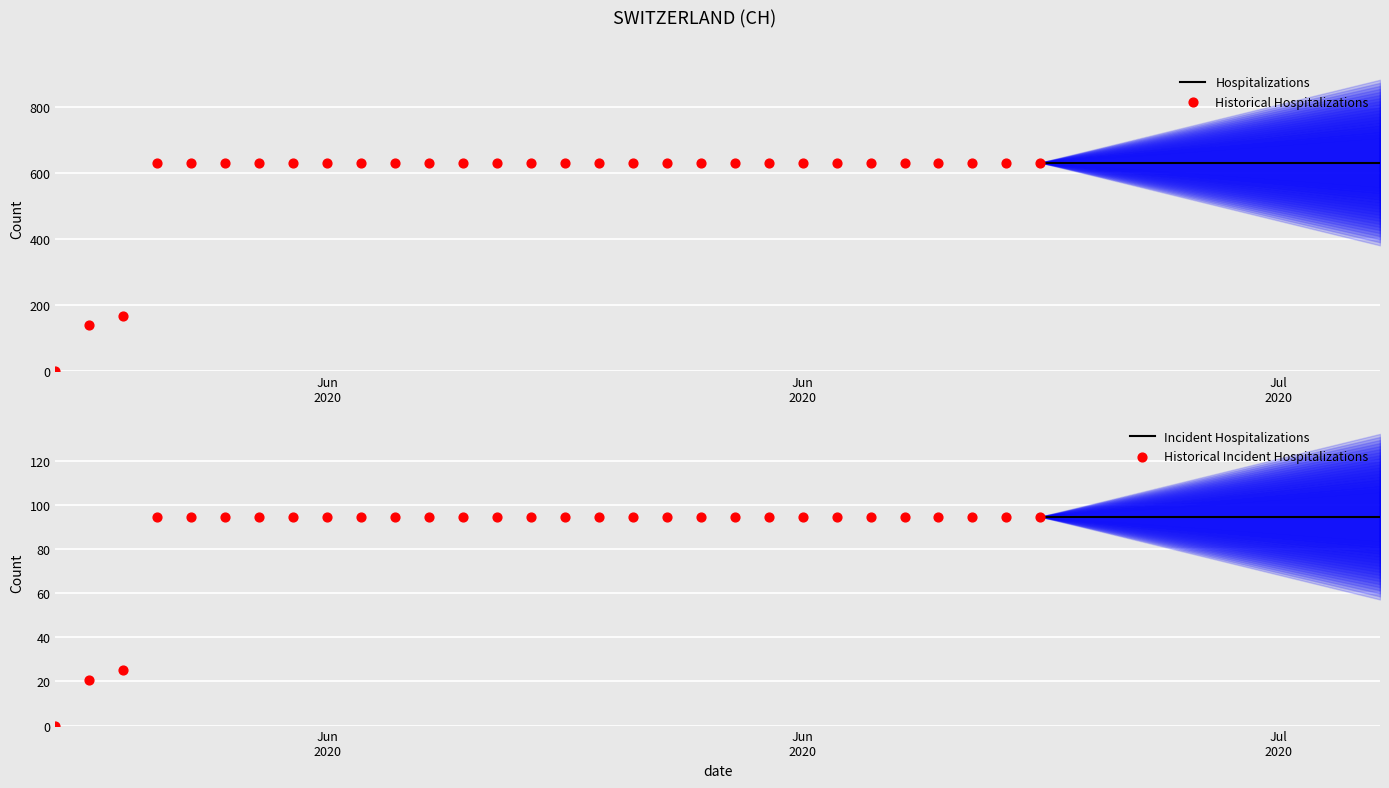

What is the change in value from 2020-06-01 to 2020-06-14?

+492